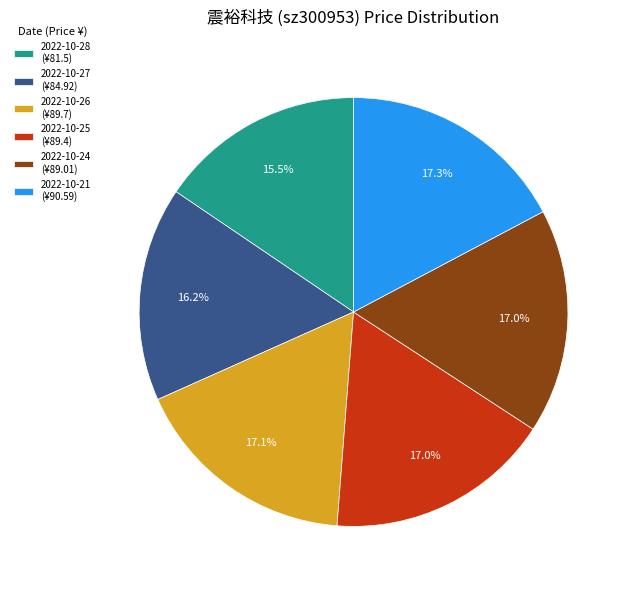

How many slices are in this pie chart?

6